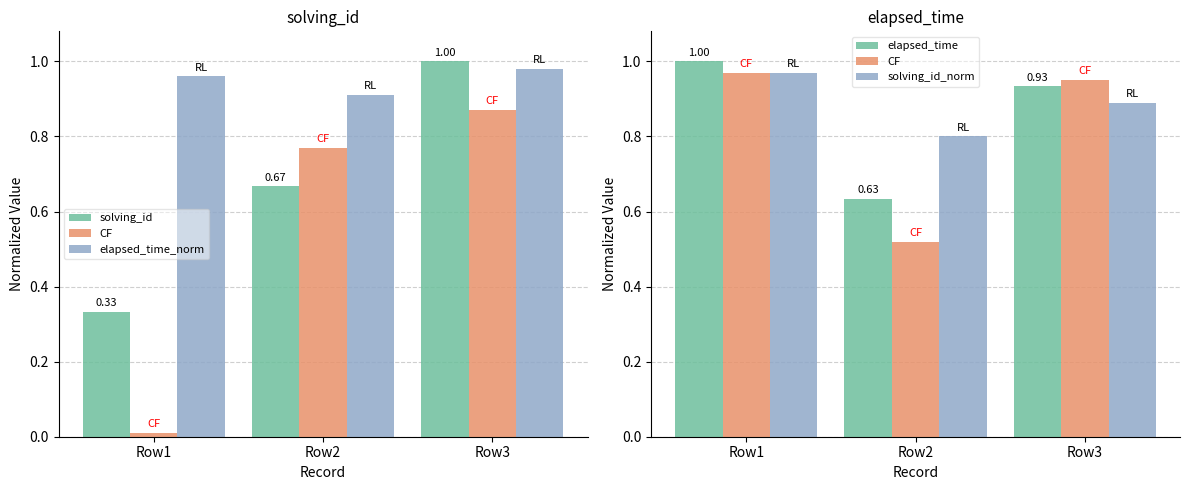

True or false: elapsed_time has a value of 1.0 at Row2.

False